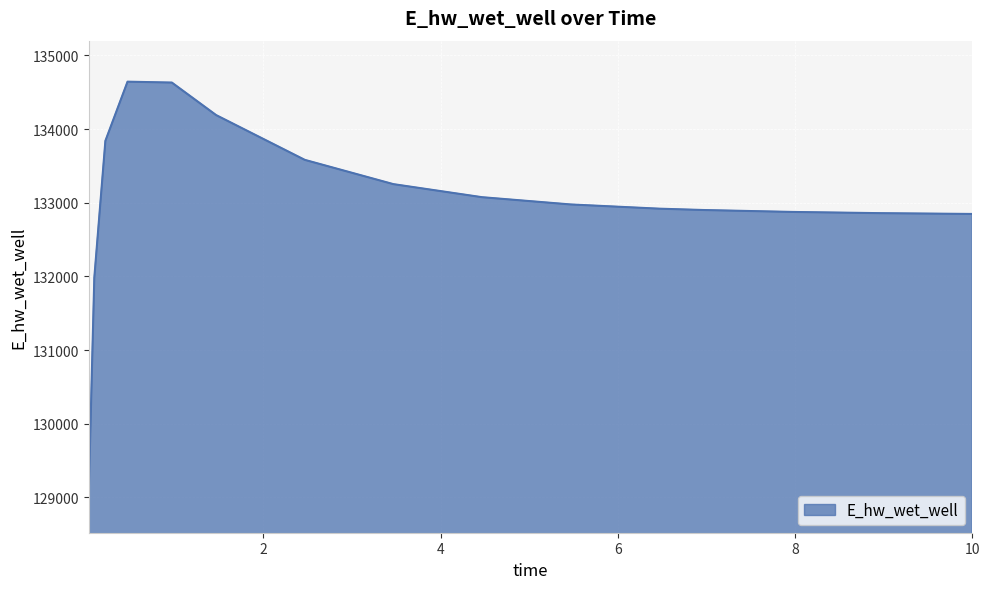

What is the average value?

133031.5